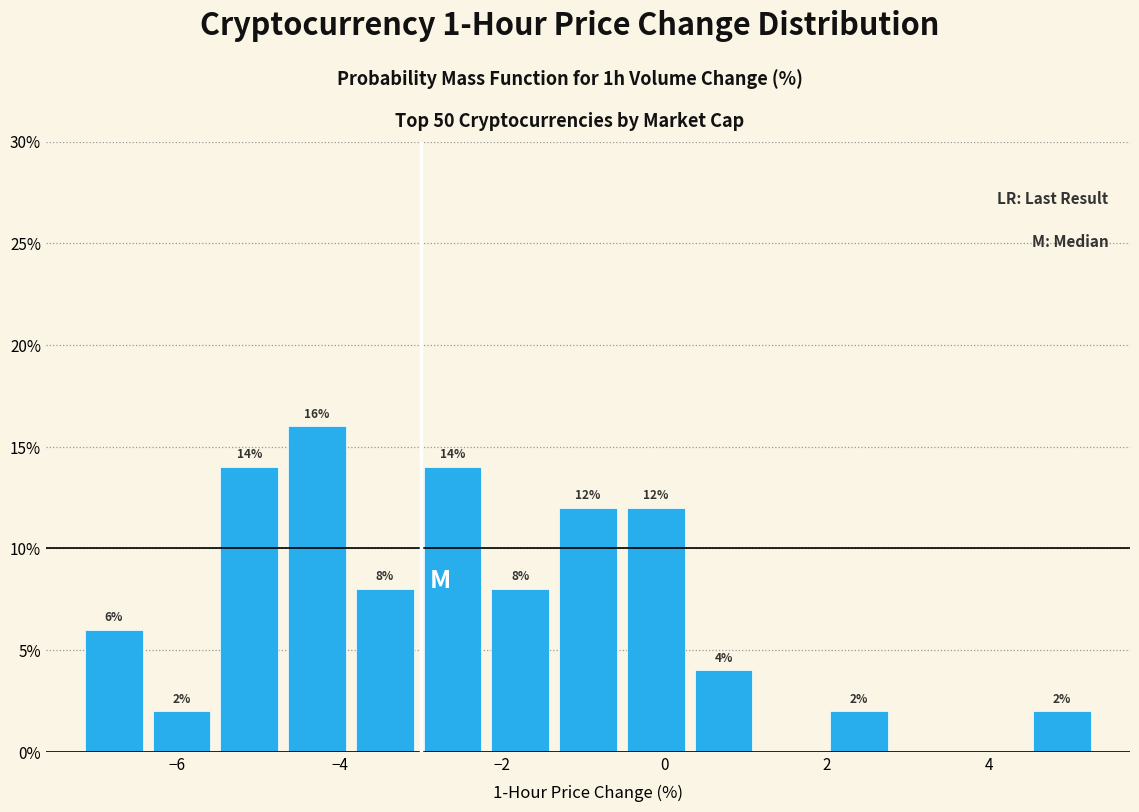

Over which range of the x-axis is the bar tallest?

-4.6 to -3.8